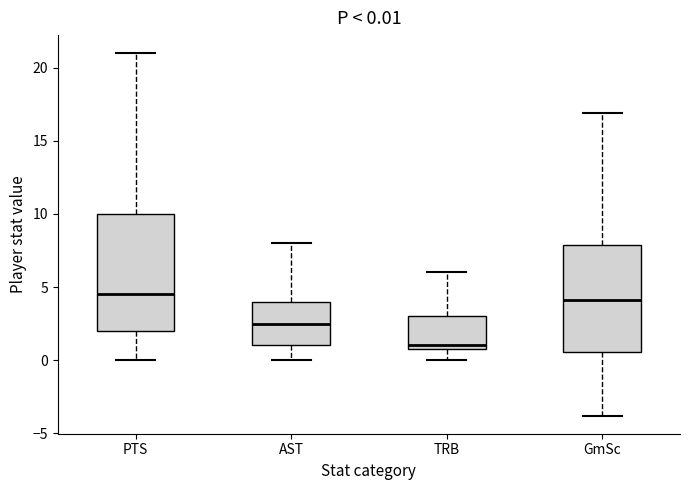

Which box's median line is the lowest?

TRB